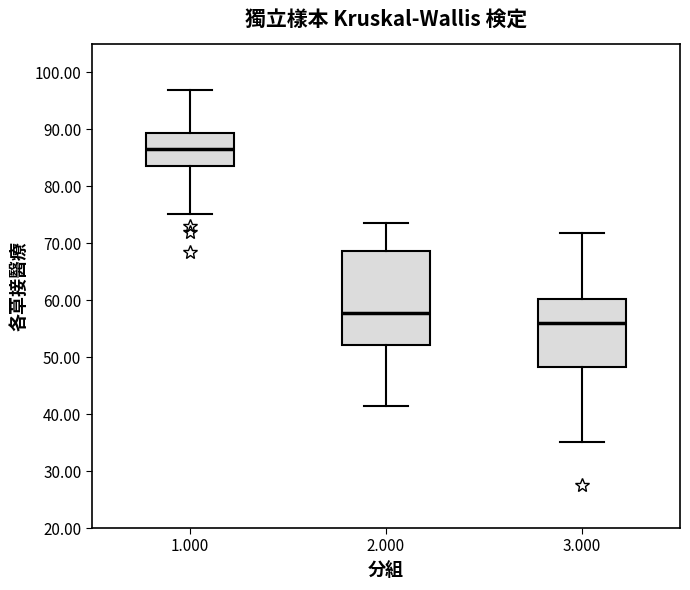

Reading left to right, read every box against the y-axis: the position of its median line, the range the box covers, and the ends of its whiskers. The values are not printed on the chart, so give them approximately, as read against the axis.

1.000: median 87, box 83 to 89, whiskers 75 to 97
2.000: median 58, box 52 to 69, whiskers 41 to 73
3.000: median 56, box 48 to 60, whiskers 35 to 72